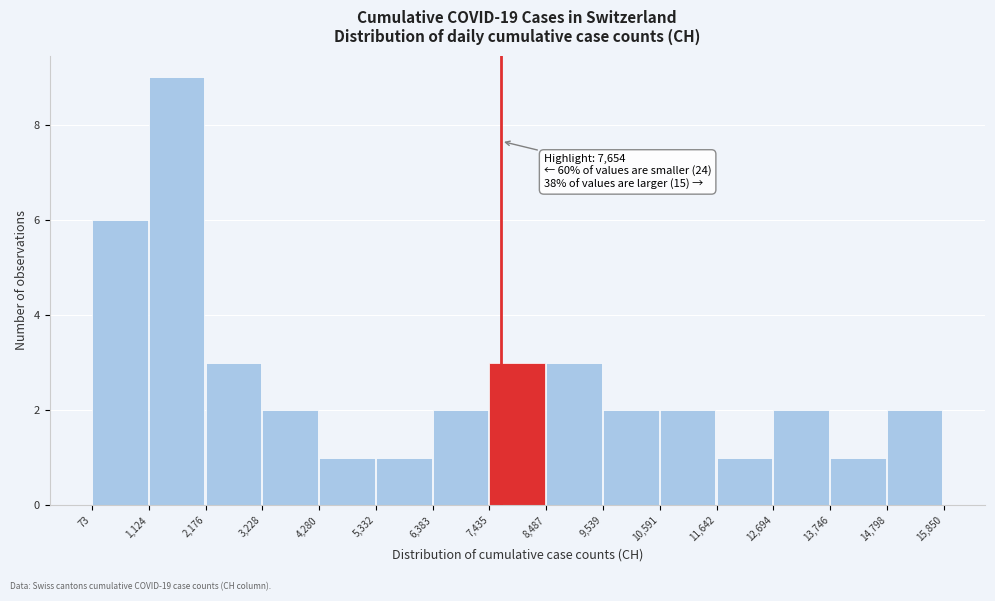

Which range on the x-axis has the tallest bar?

1,124 to 2,176